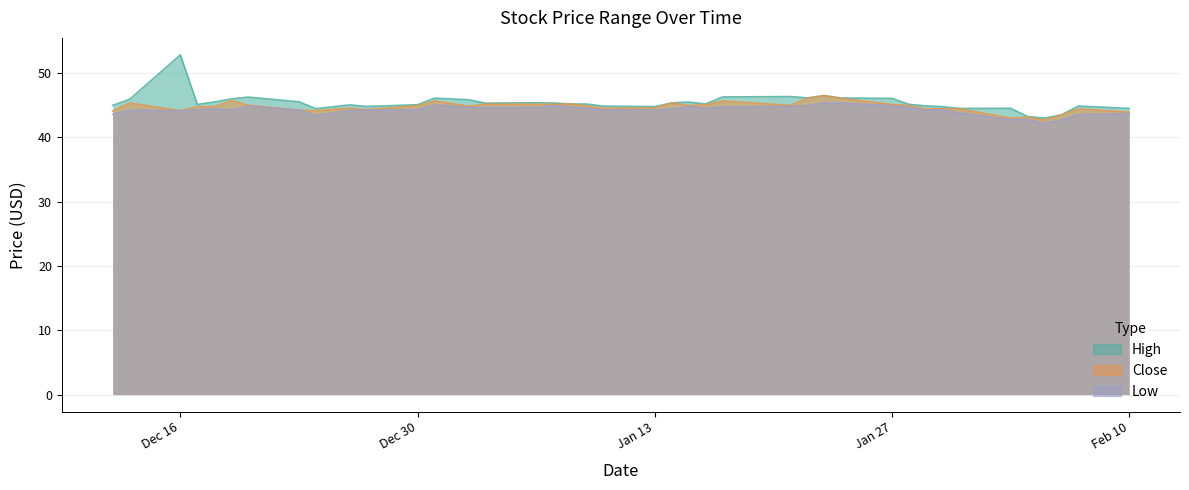

At which category is the sum across all series the highest?

Dec 16